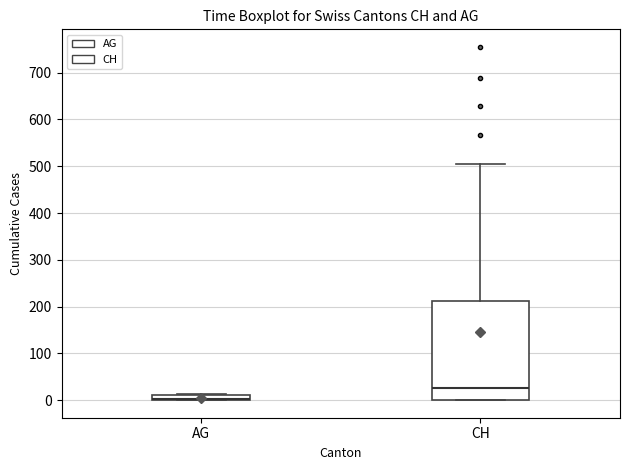

Where is the upper edge of the box for AG on the y-axis? The values are not printed on the chart, so give them approximately, as read against the axis.

10